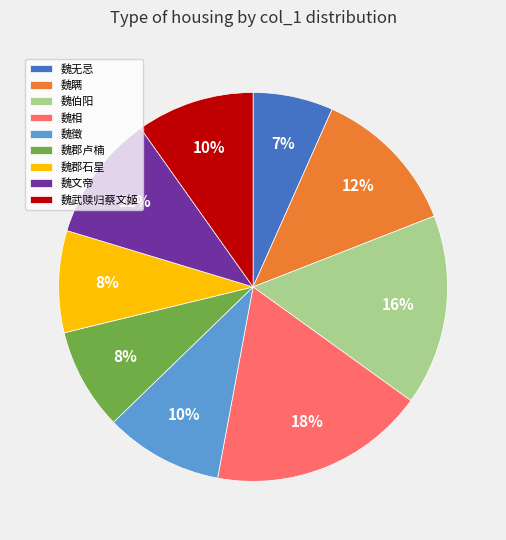

How many segments does this pie chart have?

9